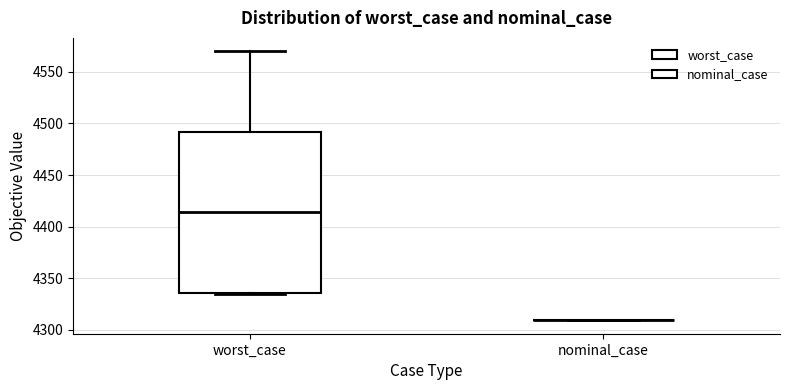

Reading left to right, read every box against the y-axis: the position of its median line, the range the box covers, and the ends of its whiskers. The values are not printed on the chart, so give them approximately, as read against the axis.

worst_case: median 4415, box 4335 to 4490, whiskers 4335 to 4570
nominal_case: box collapsed to a line at 4310, whiskers 4310 to 4310